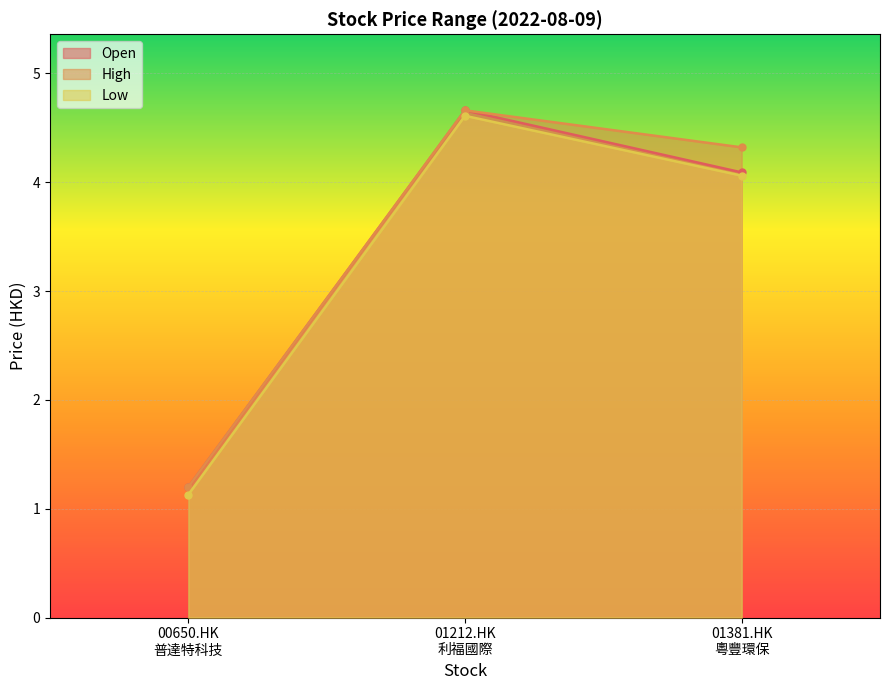

How many values in the Open series exceed 4?

2